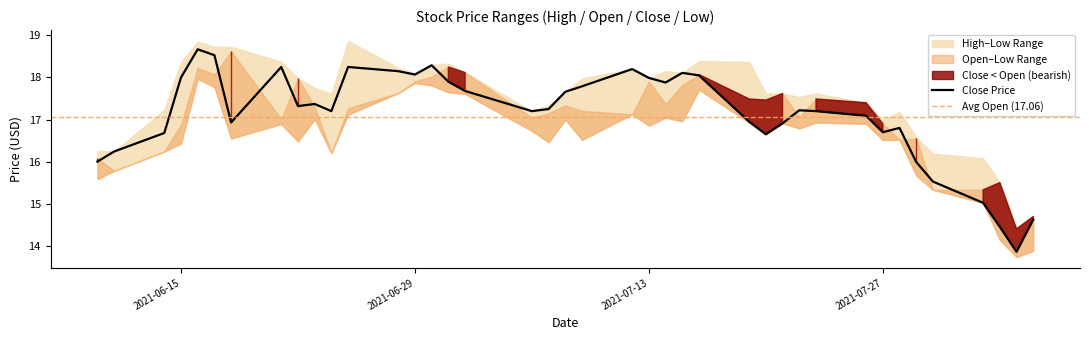

True or false: high and close intersect in this chart.

False